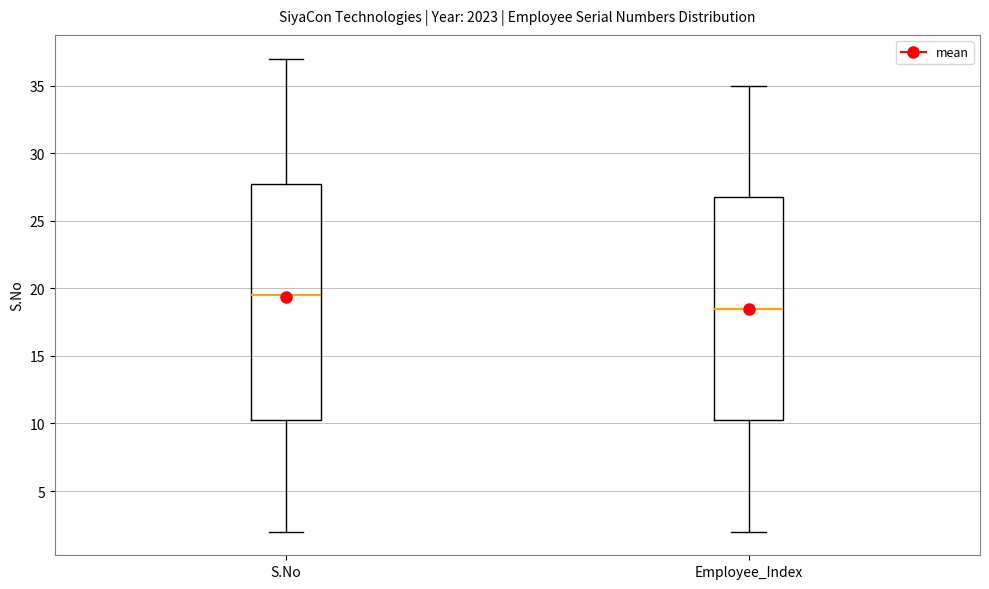

Reading left to right, transcribe this box plot: for each box, give where its median line is, the range the box spans, and where its two whiskers end, as read against the y-axis. The values are not printed on the chart, so give them approximately, as read against the axis.

S.No: median 19.5, box 10.5 to 28.0, whiskers 2.0 to 37.0
Employee_Index: median 18.5, box 10.5 to 27.0, whiskers 2.0 to 35.0